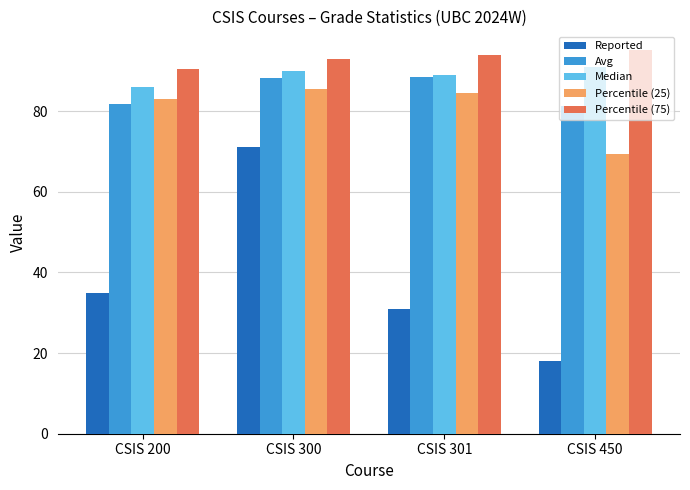

Does the chart contain any negative values?

No